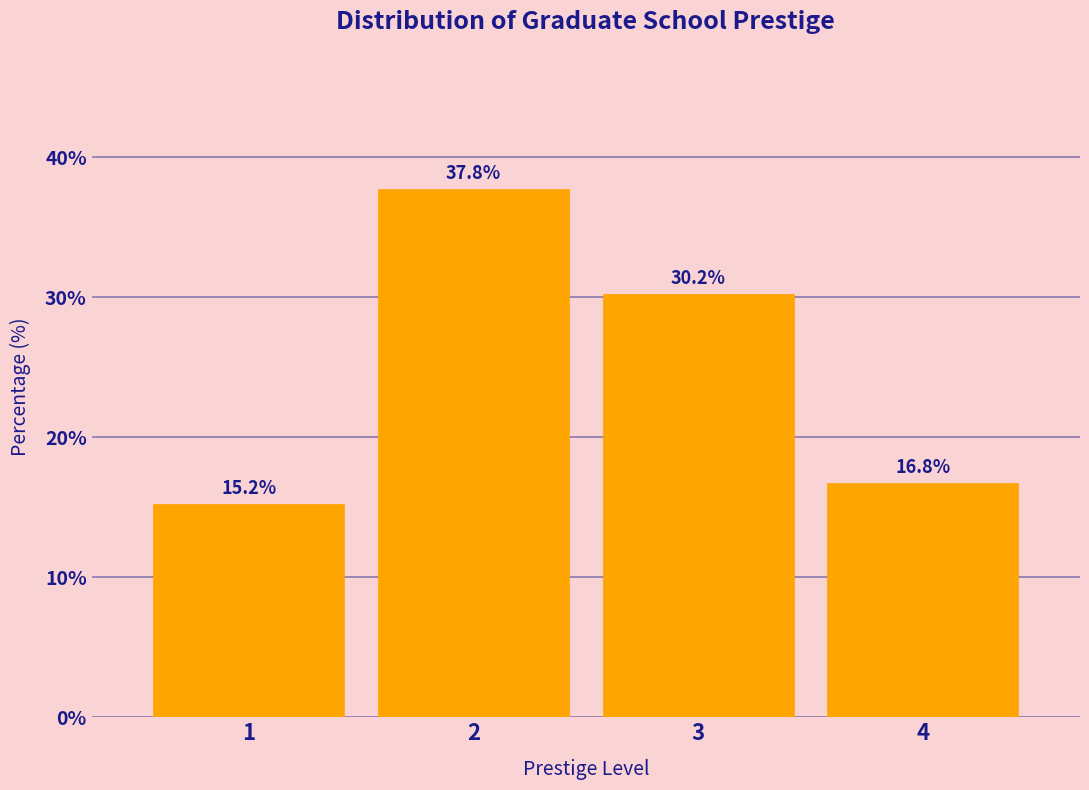

List the labels in order of value, smallest first.

1, 4, 3, 2